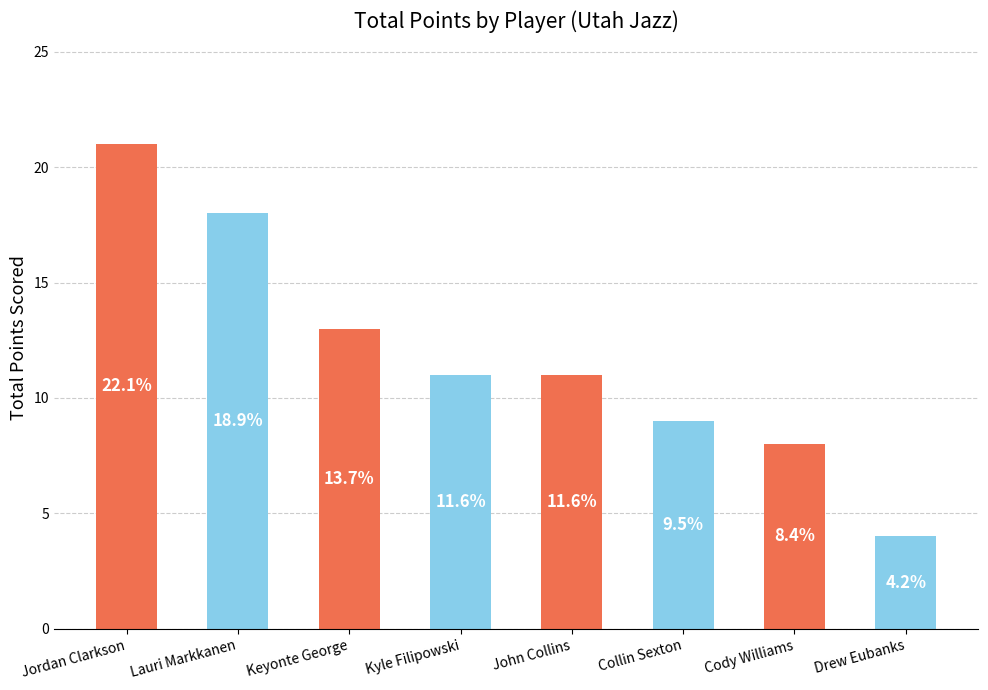

How many bars are there in total?

8